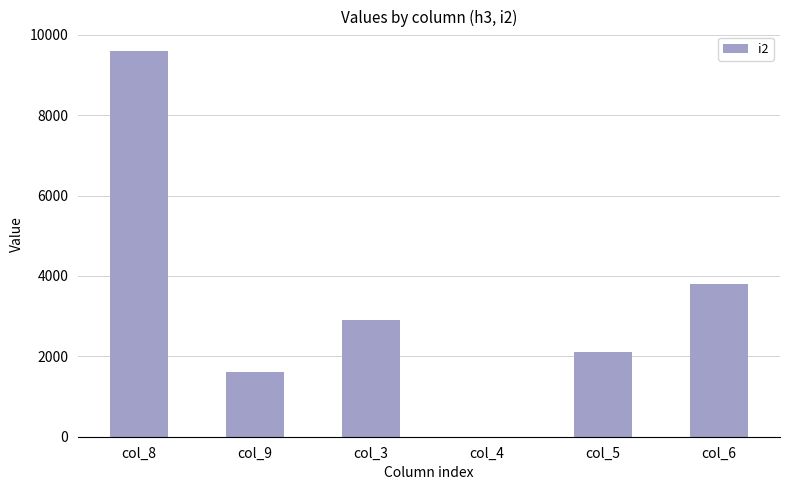

Between col_4 and col_5, which is larger?

col_5